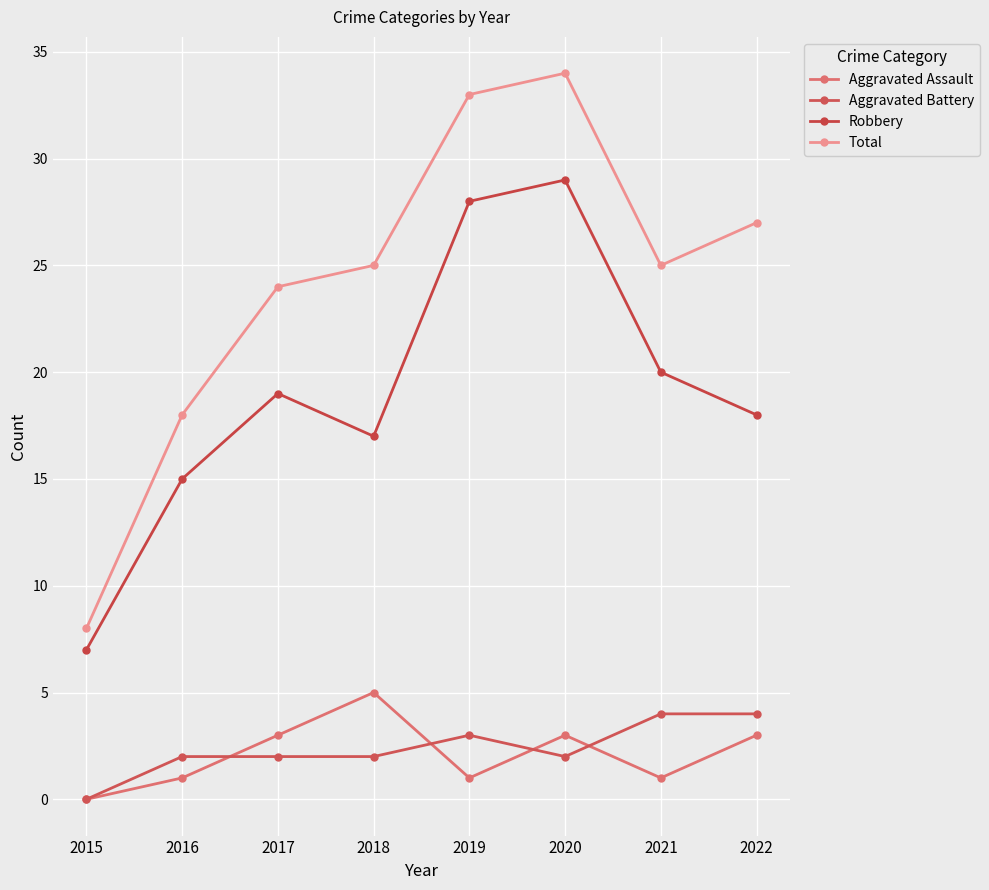

What value does the Aggravated Assault series have at 2017?

3